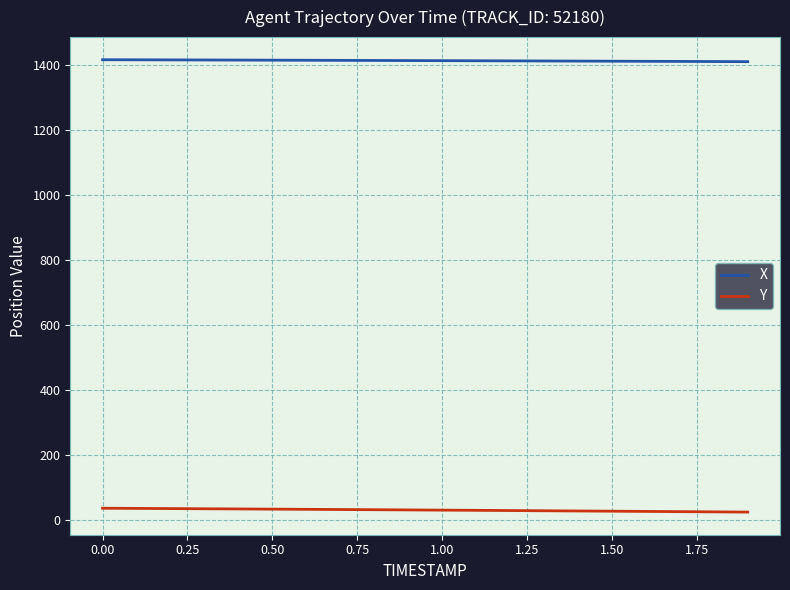

What is the greatest value displayed?

1416.8